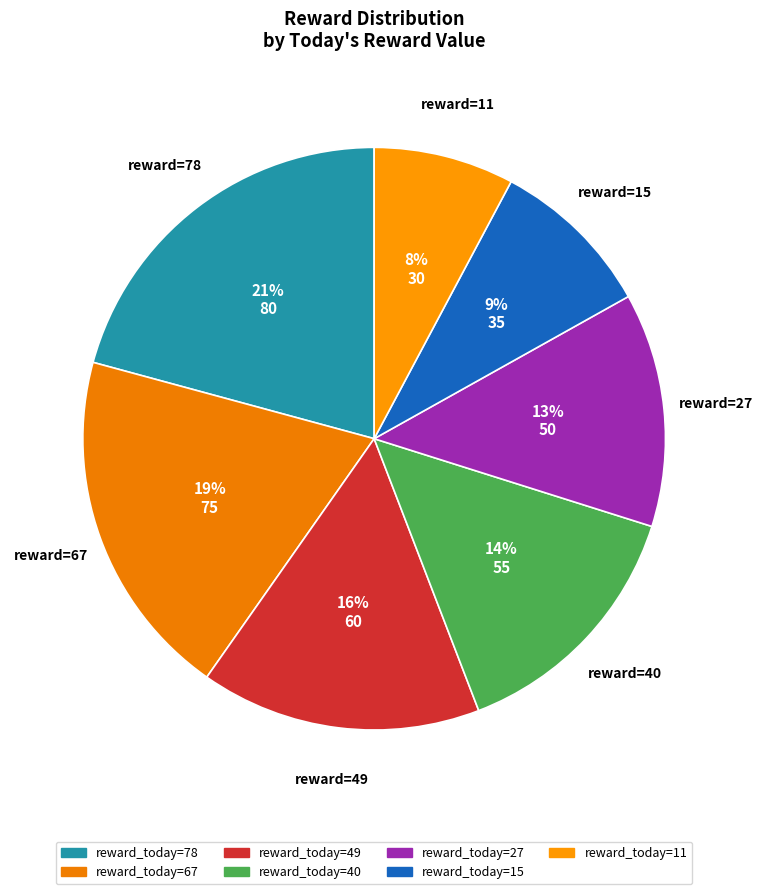

To the nearest percent, what portion does reward=15 represent?

9%